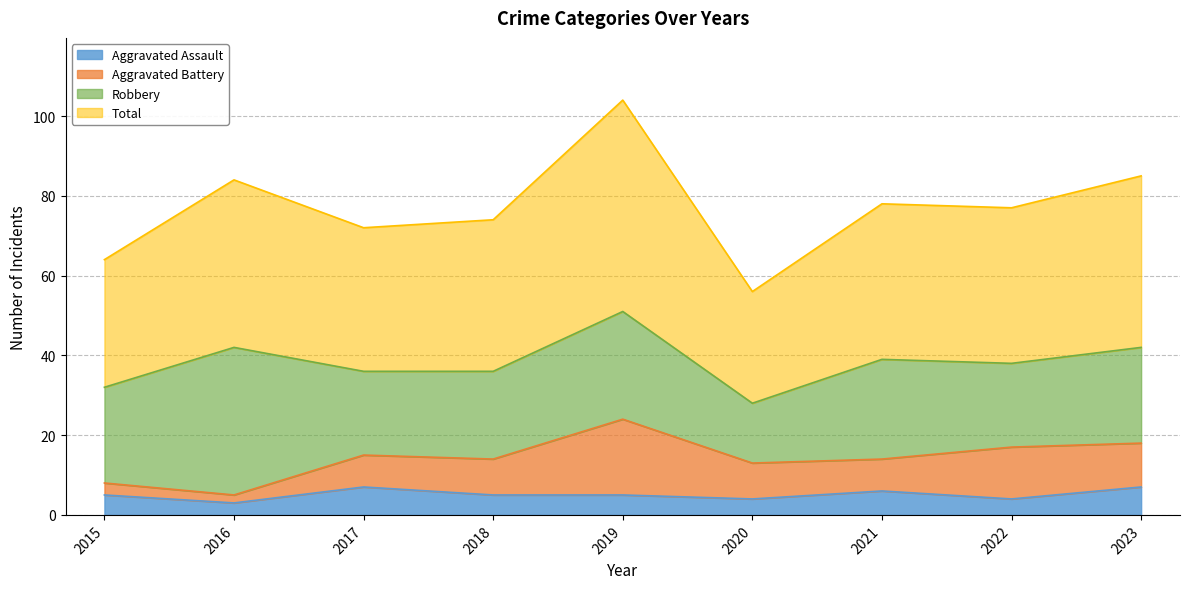

What is the maximum value for Aggravated Assault?

7